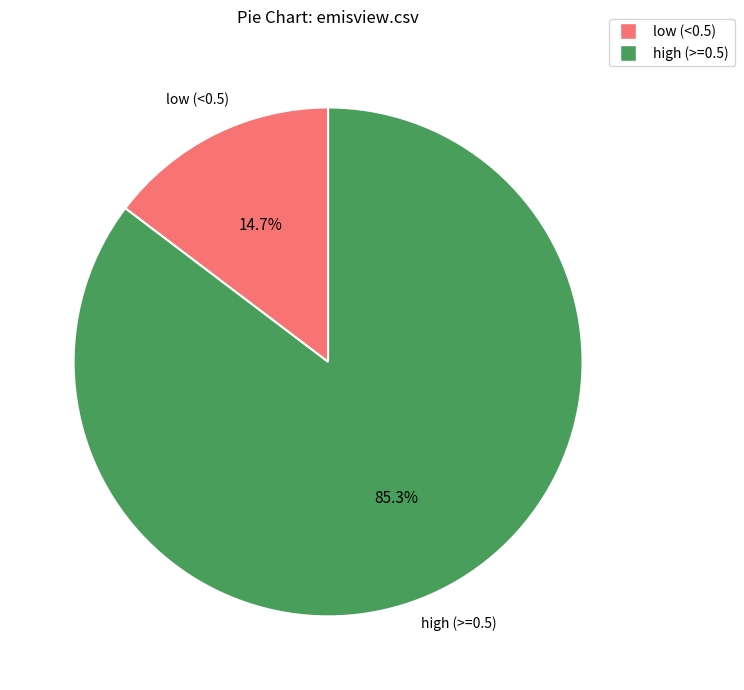

Is there a majority slice in this chart?

Yes